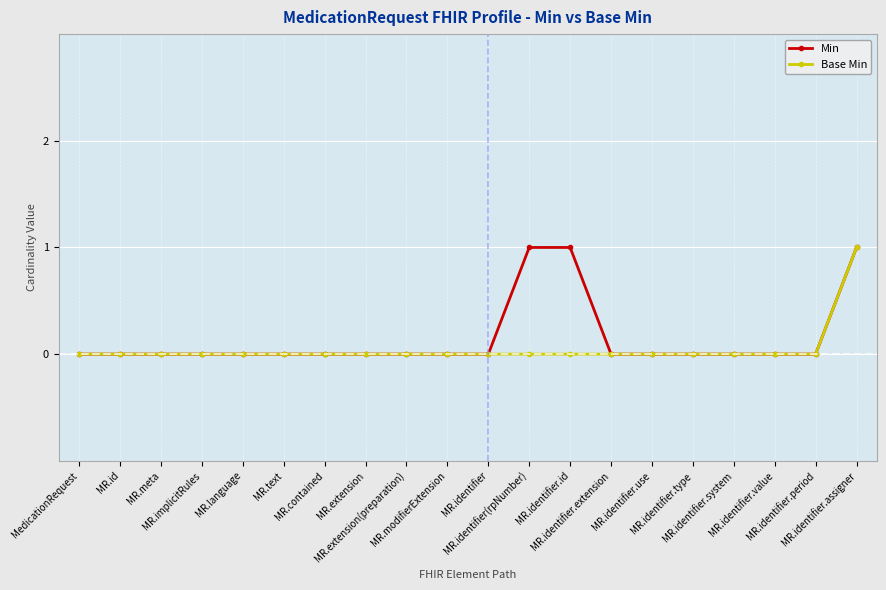

Does the chart display data point markers on the line(s)?

Yes